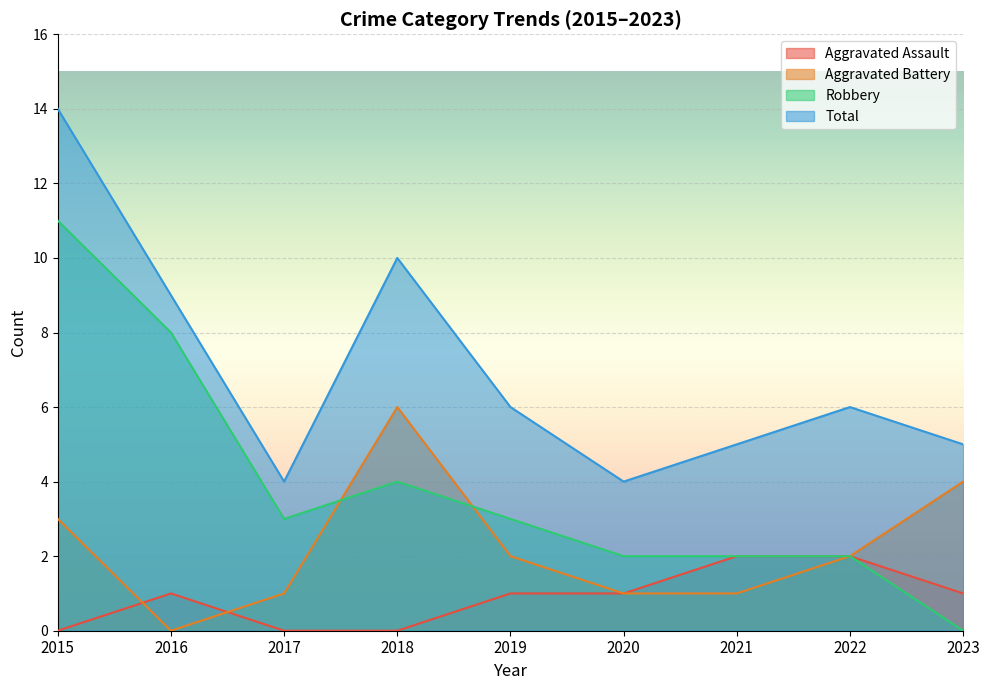

At which label does Aggravated Assault first exceed 1?

2021